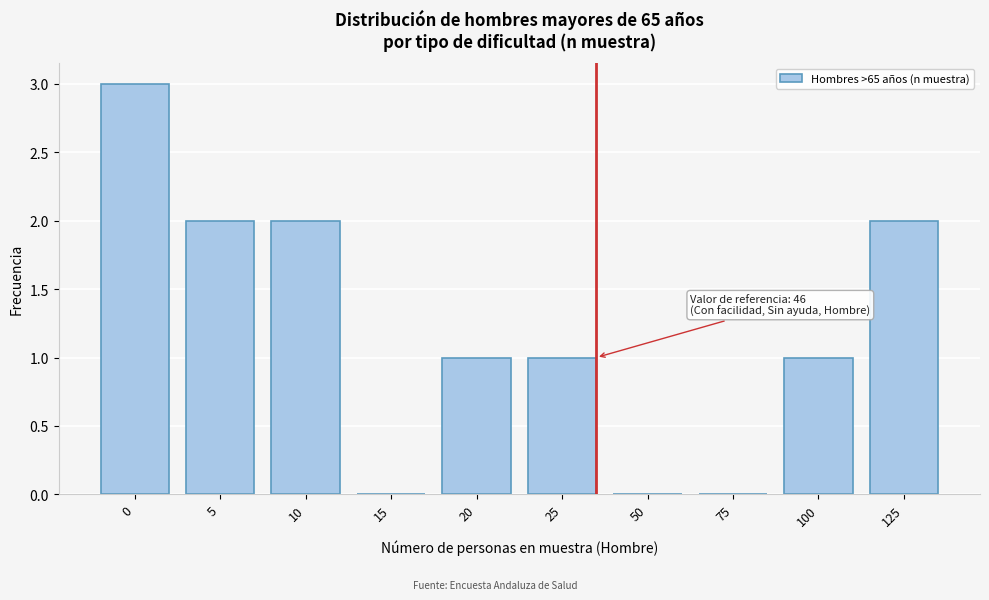

Reading left to right, transcribe all the data shown in this chart.

0=3	5=2	10=2	15=0	20=1	25=1	50=0	75=0	100=1	125=2